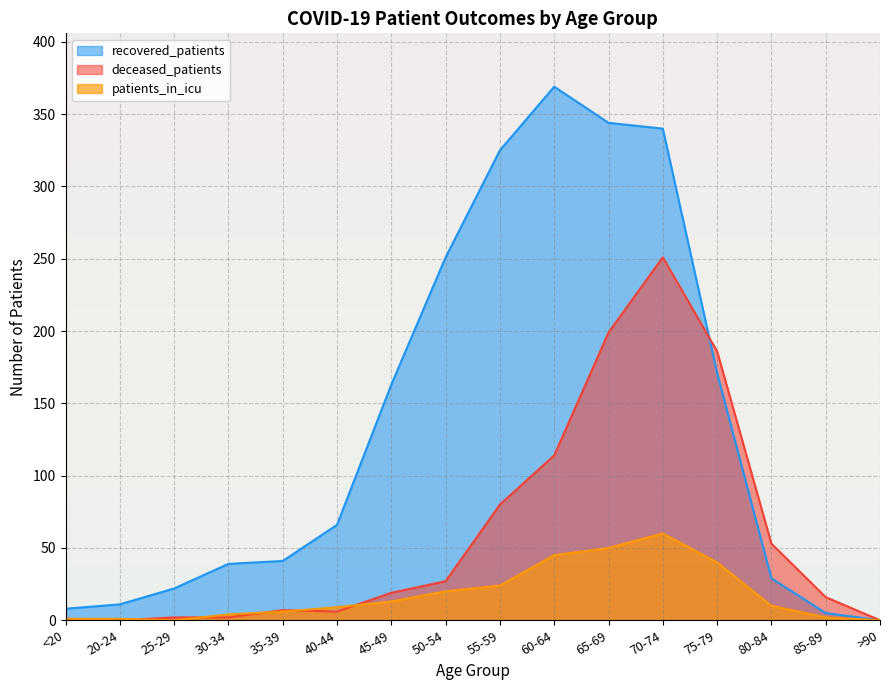

Between 55-59 and 20-24, which is larger?

55-59